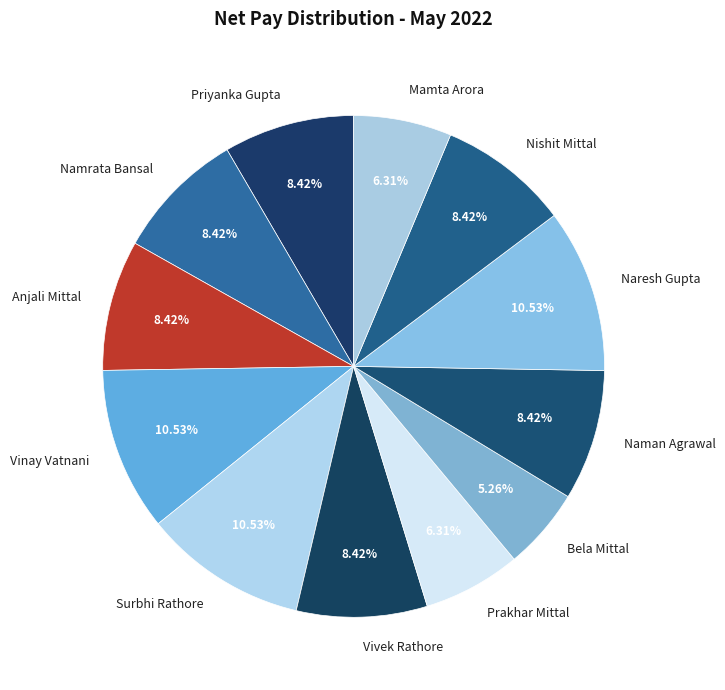

What is the total percentage of Vivek Rathore and Naresh Gupta?

19.0%